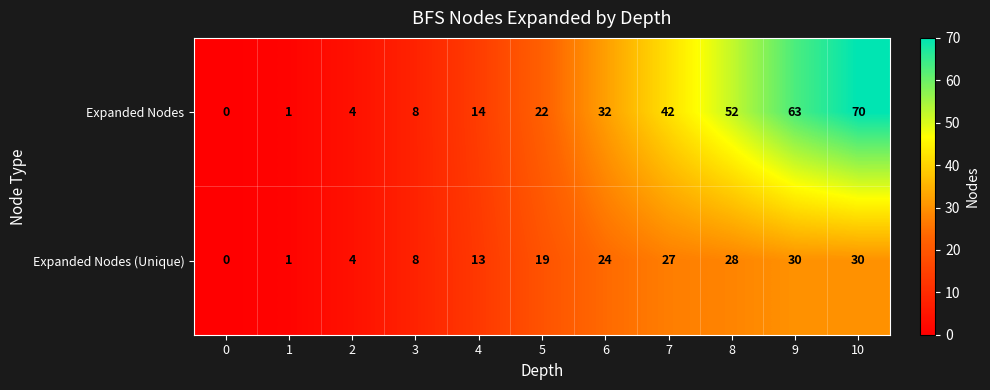

Is it true that Expanded Nodes equals 20 at 6?

False